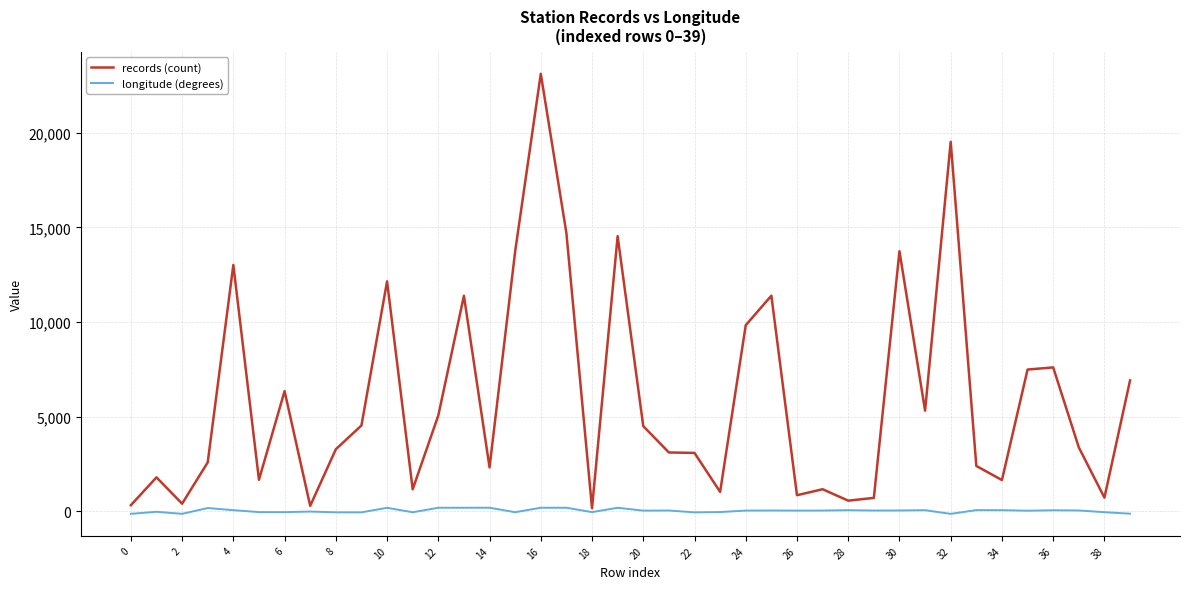

Which series has the largest range (max minus min)?

records (count)